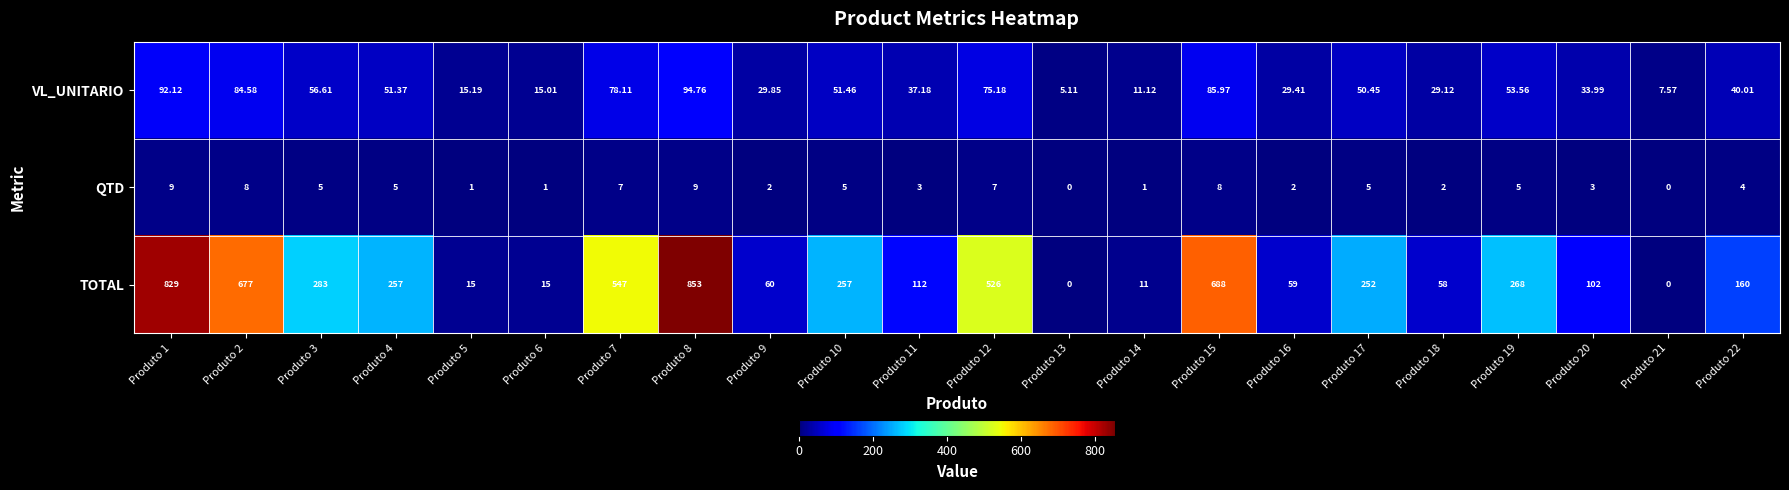

Which series has the largest total across all categories?

TOTAL